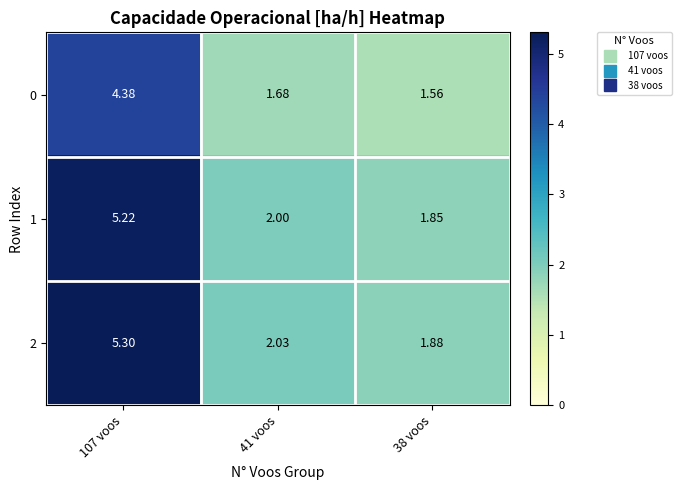

Is the value of 0 at 107 voos greater than the value of 1 at 41 voos?

Yes